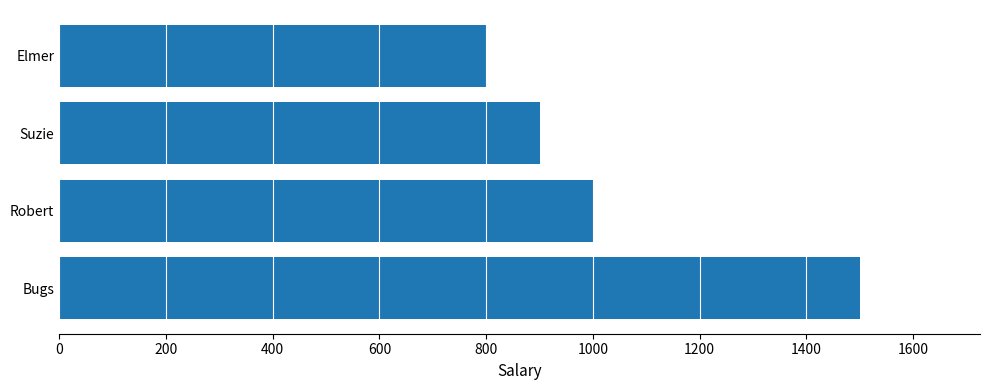

Are the bars grouped side by side (vs. stacked)?

No